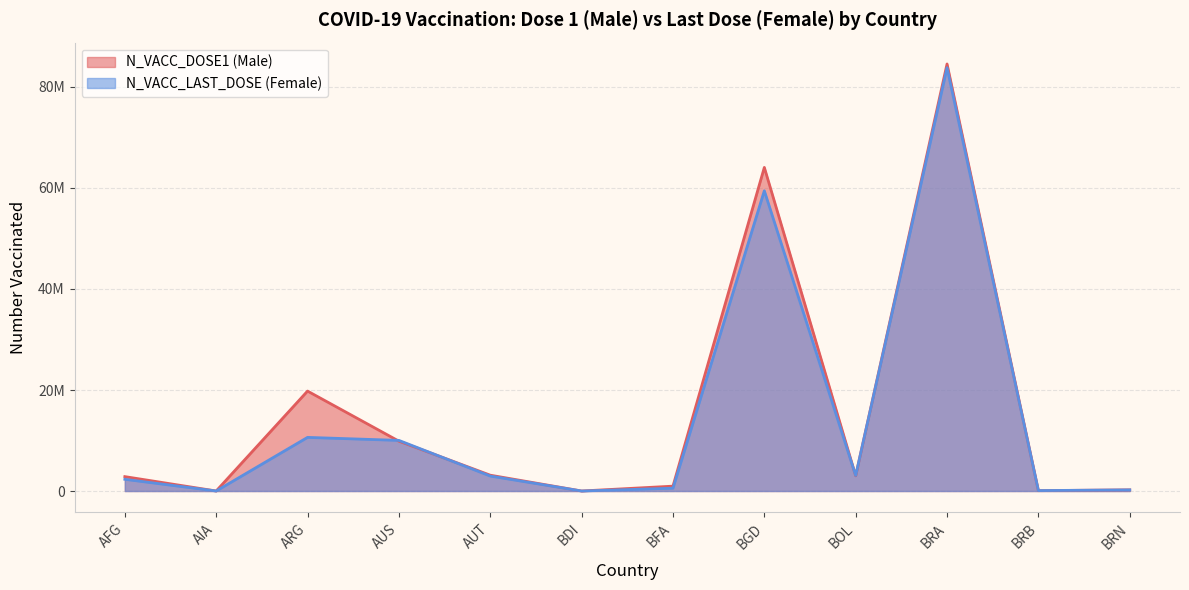

True or false: N_VACC_LAST_DOSE (Female) has a value of 16987689 at ARG.

False